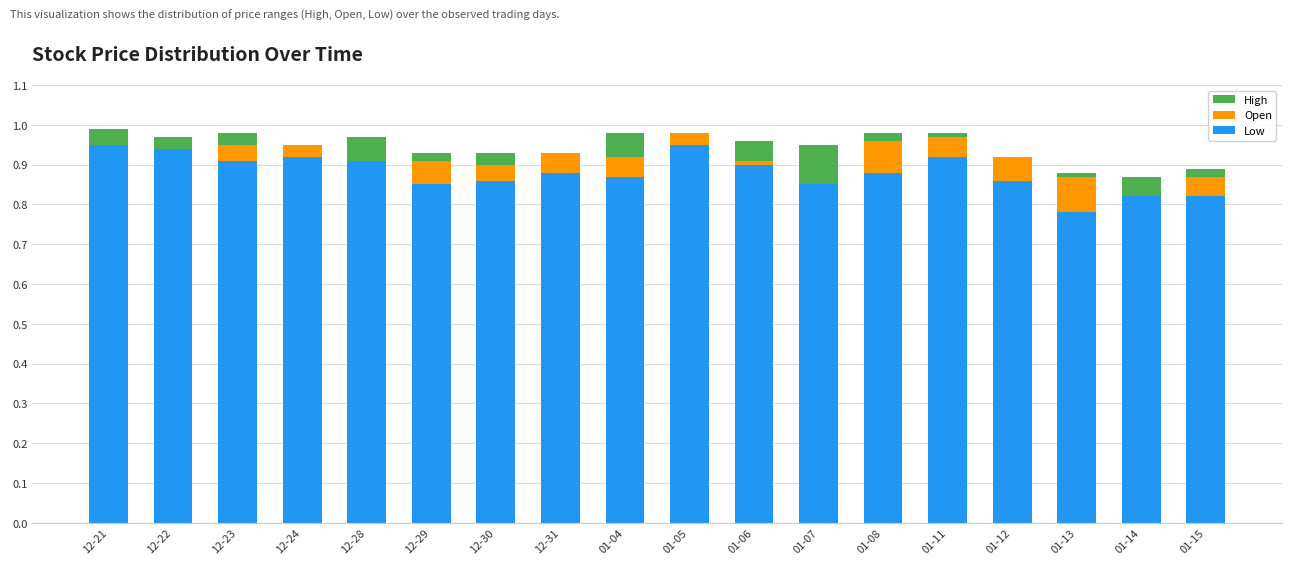

What is the total value across all series at 12-21?

1.0